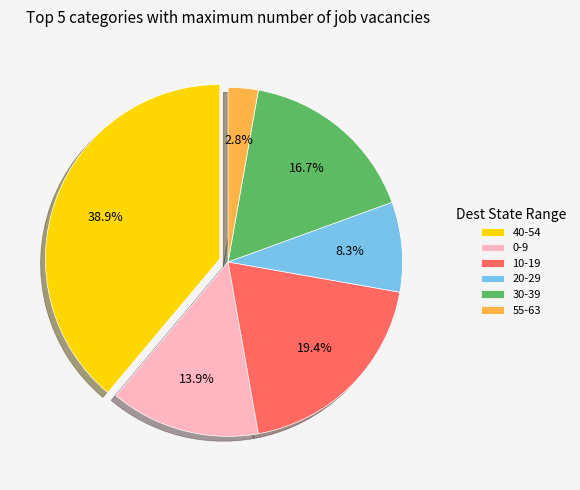

Which category has the biggest portion of the pie?

40-54